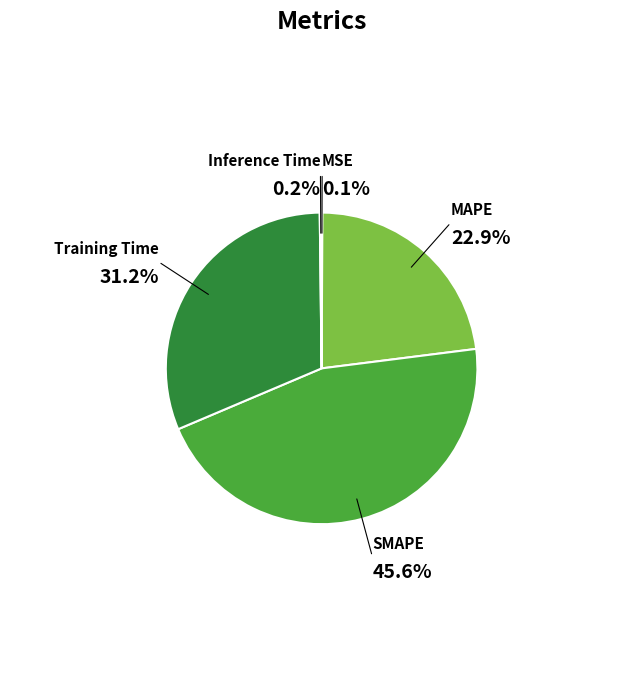

Is there any slice that represents more than half of the pie?

No